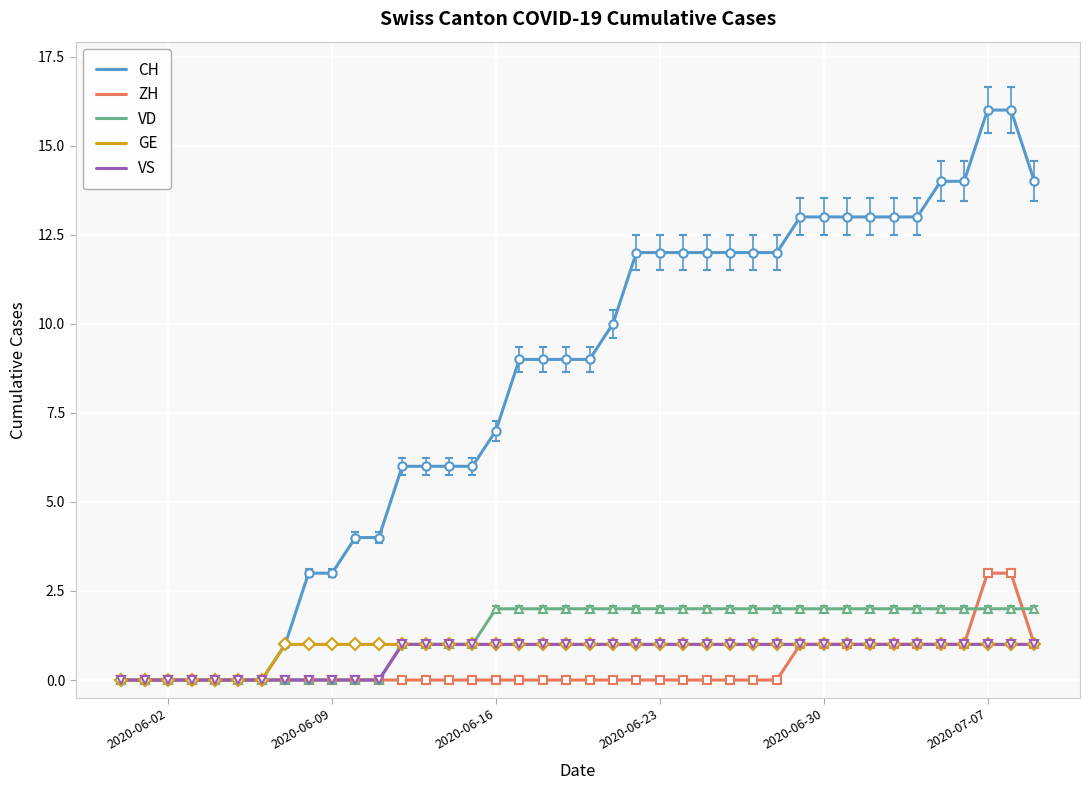

What is the greatest value displayed?

16